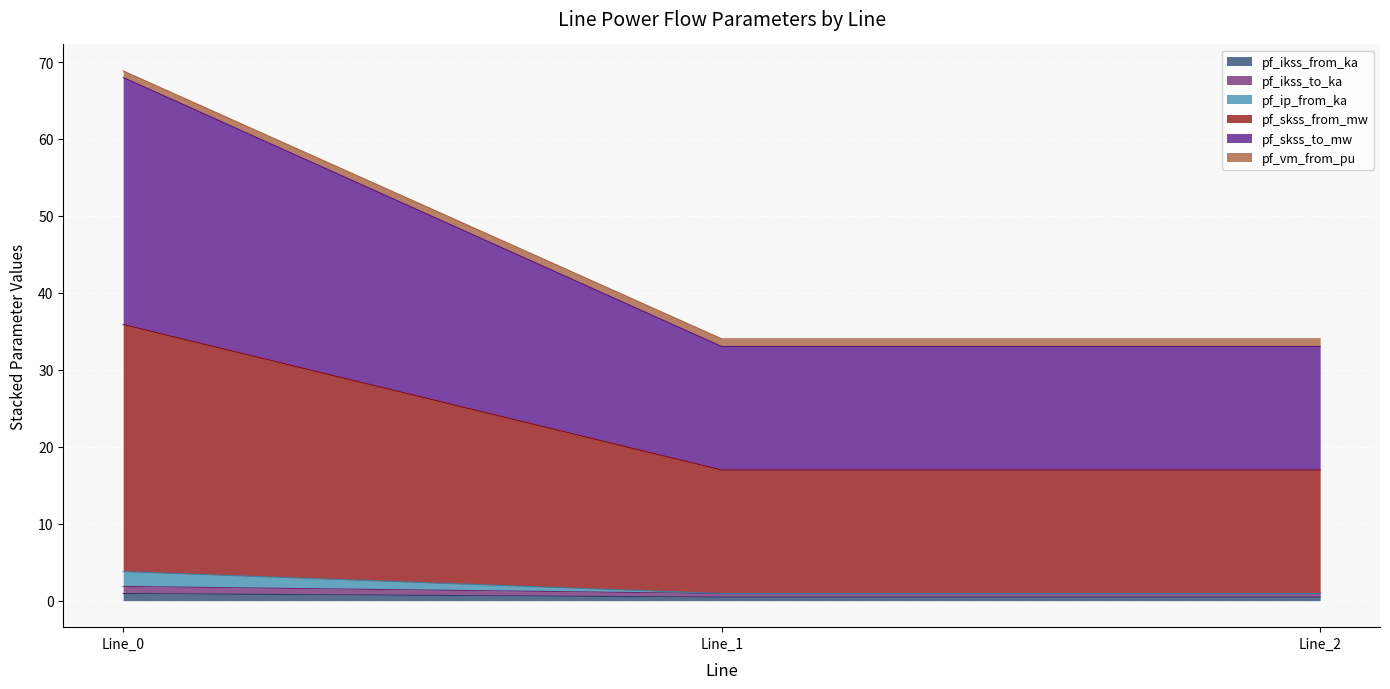

What is the spread (max minus min) of values at Line_0?

67.9